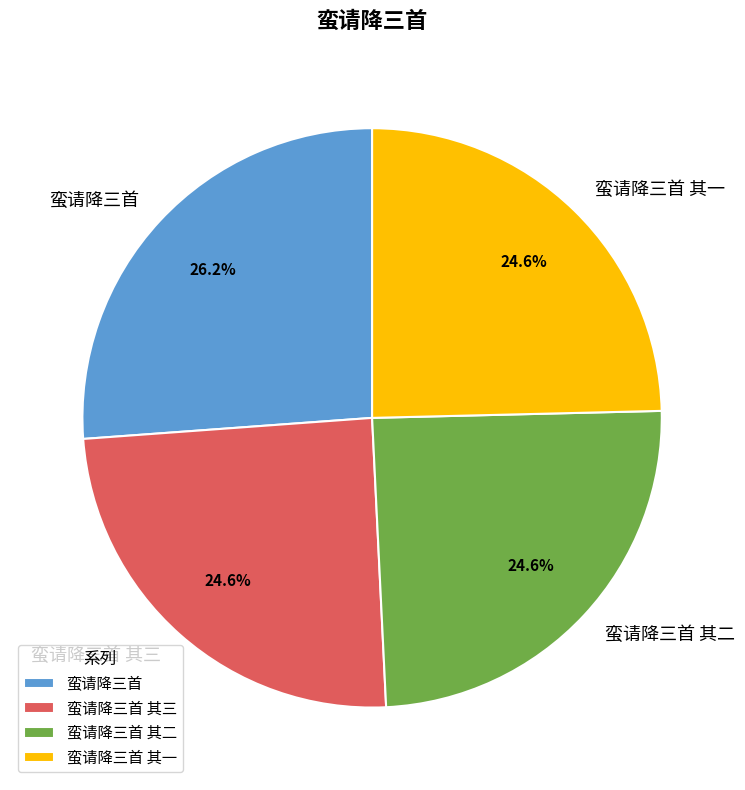

To the nearest percent, what is the difference between the 蛮请降三首 其一 and 蛮请降三首 slice percentages?

2%